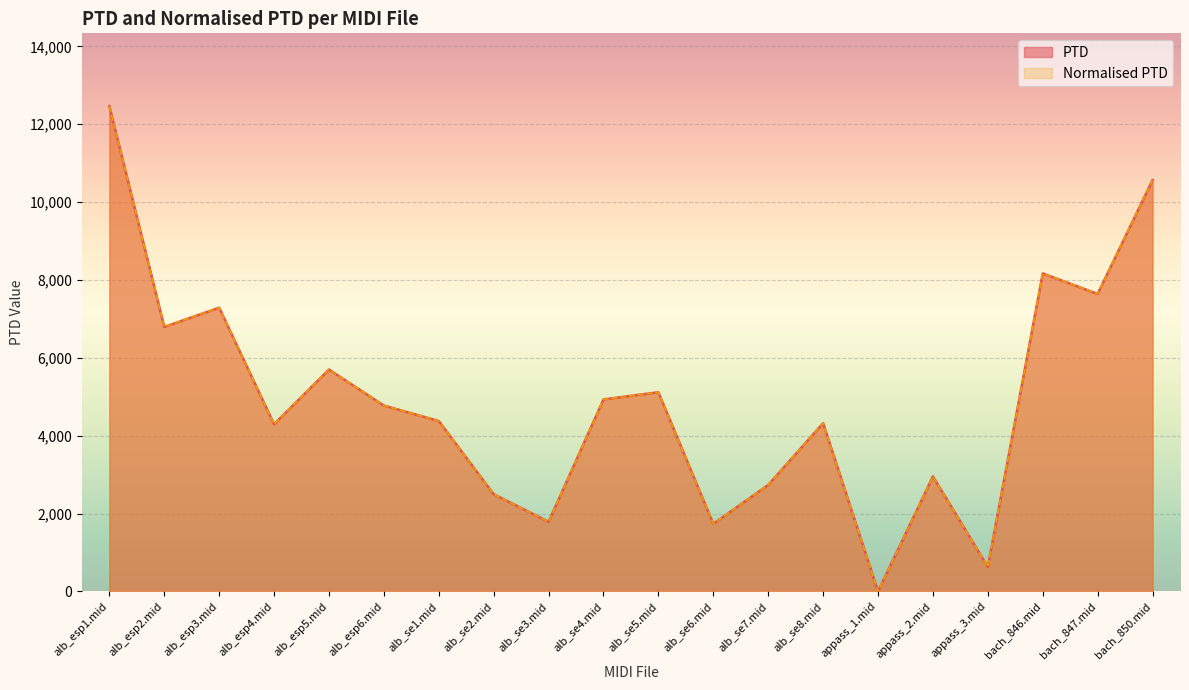

What is the average value of the Normalised PTD series?

4939.1